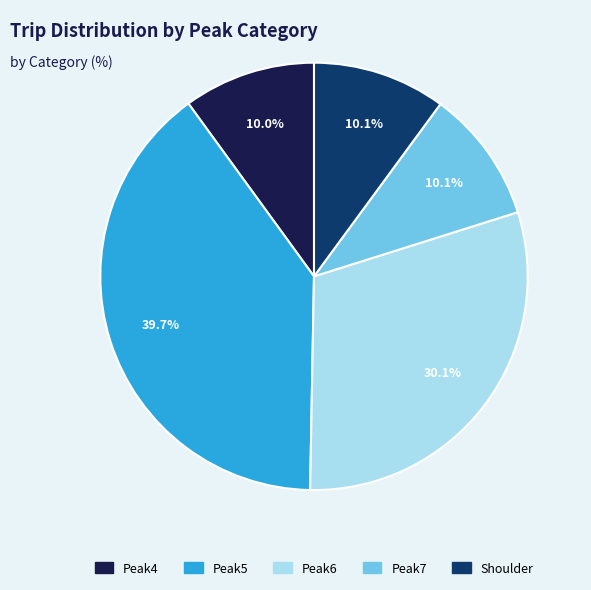

Is there any slice that represents more than half of the pie?

No